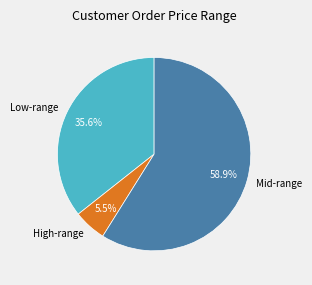

How much of the chart is everything except Low-range?

64.4%